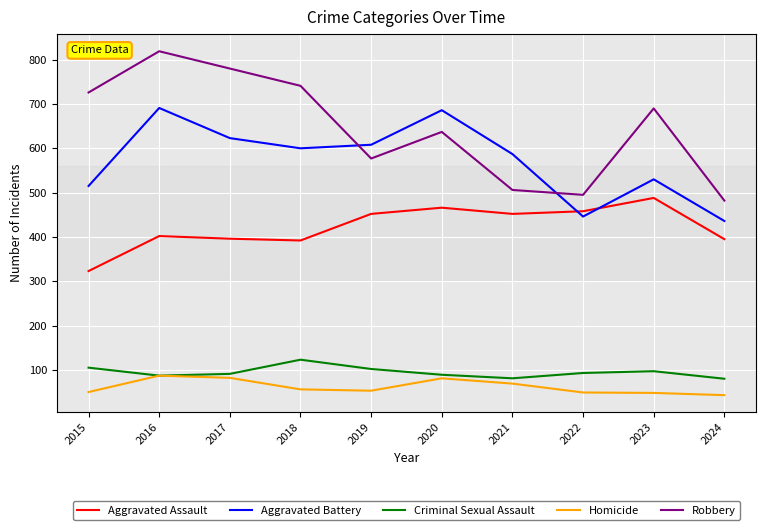

Does the chart have visible grid lines?

Yes